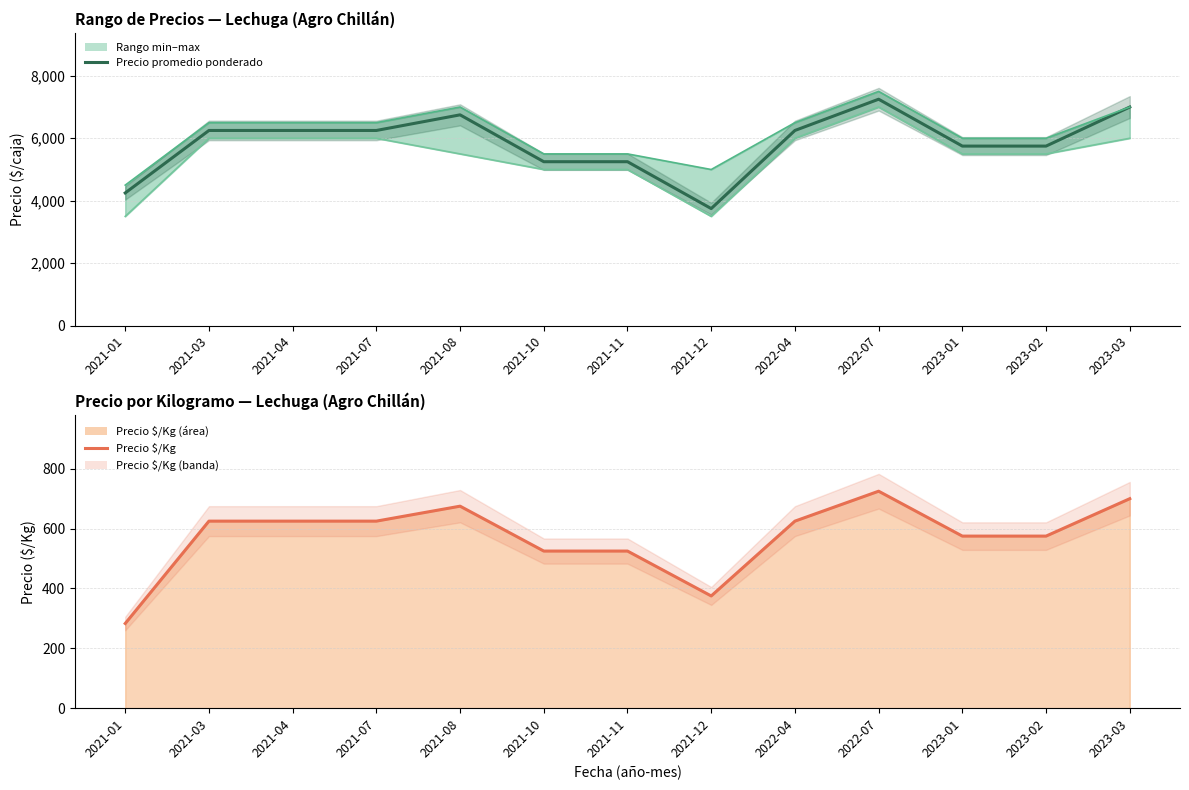

What is the difference between the second highest and minimum values in the Precio maximo series?

2500